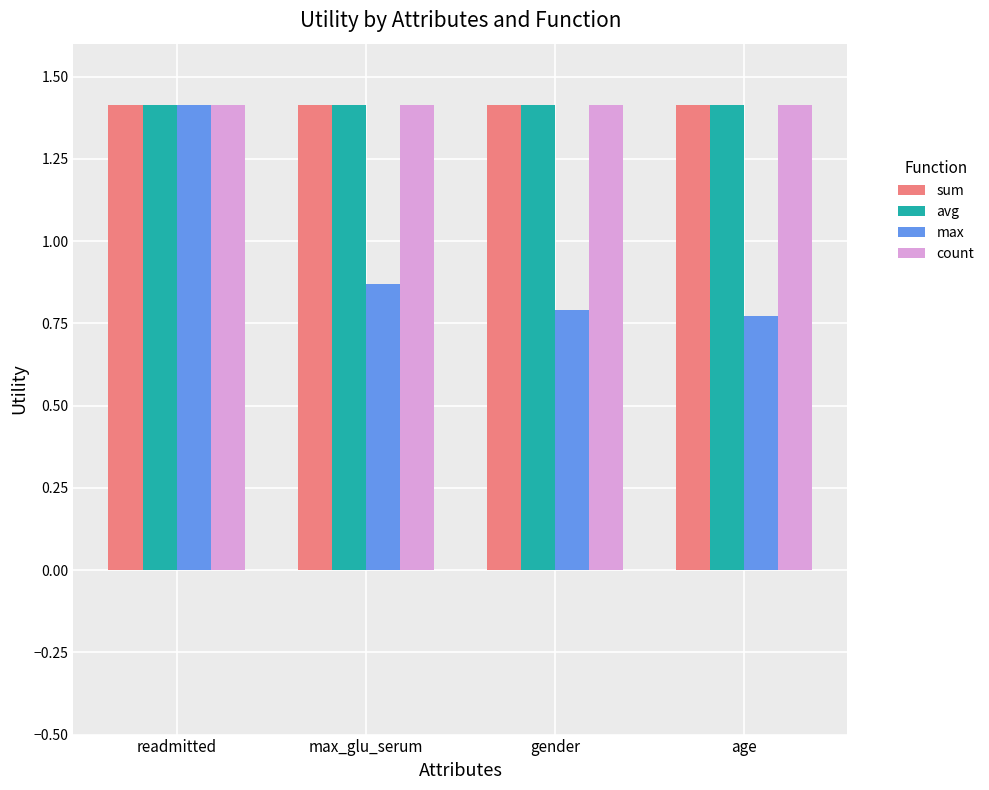

How many bars are there in each group?

4